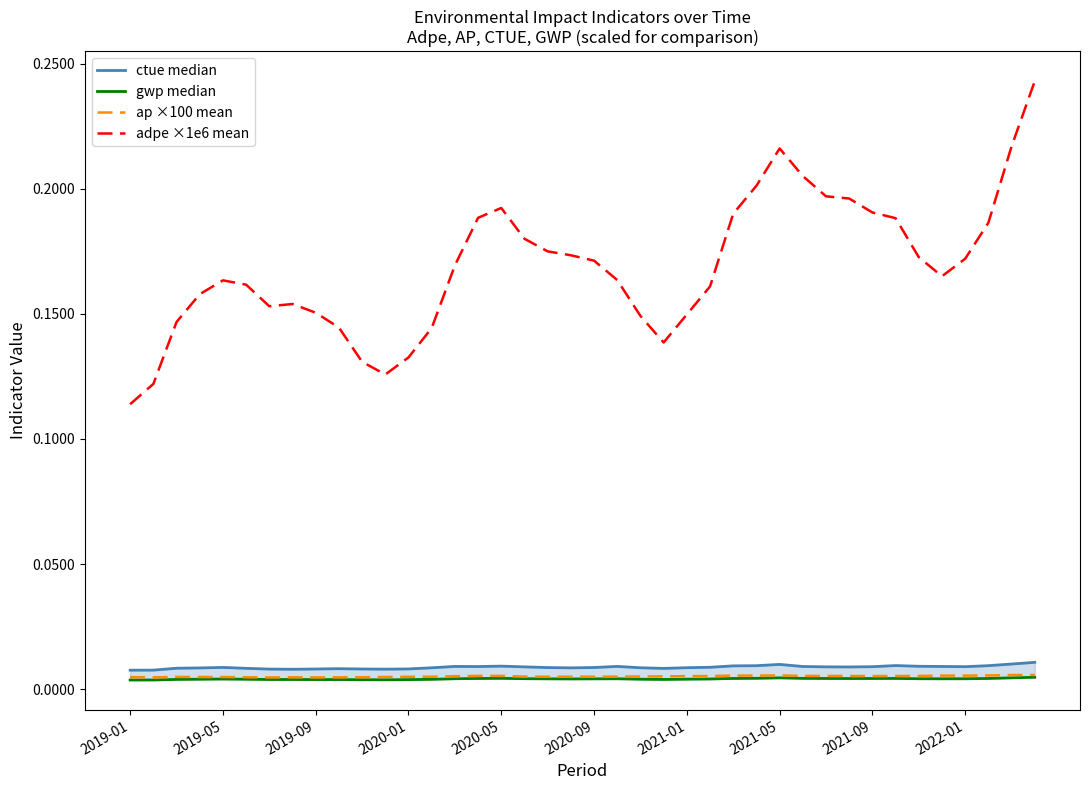

True or false: ctue median and adpe ×1e6 mean cross at least once.

False